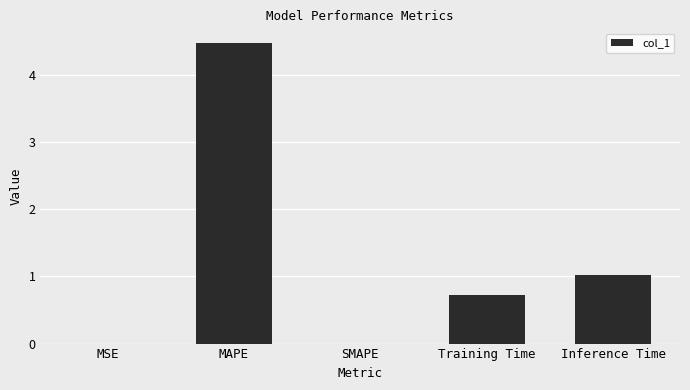

Which has a higher value, Training Time or MAPE?

MAPE